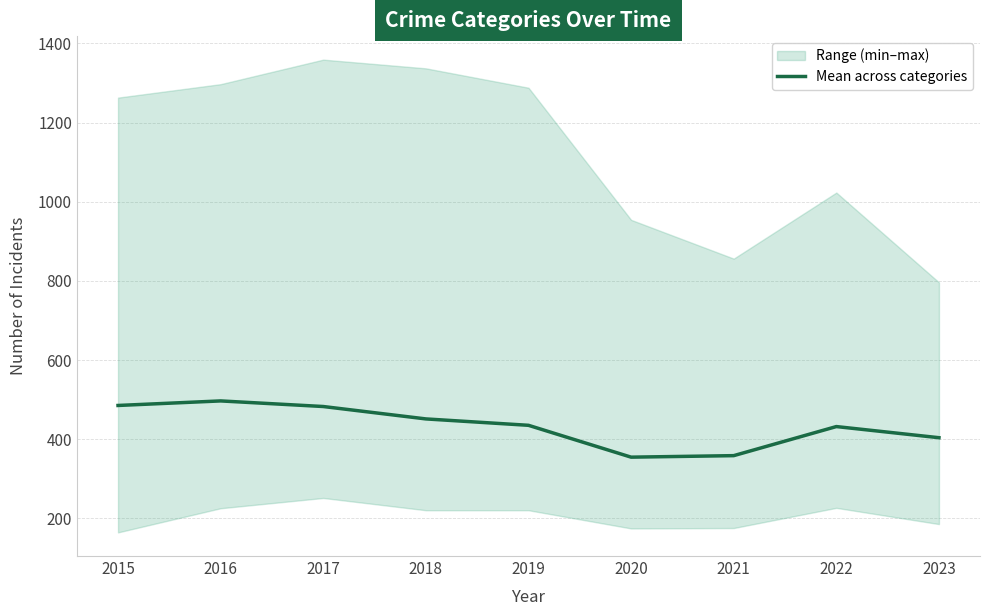

Reading left to right, what are all the values shown in this chart?

484.8	496.3	482.2	450.8	434.7	354.2	358.0	431.5	403.3